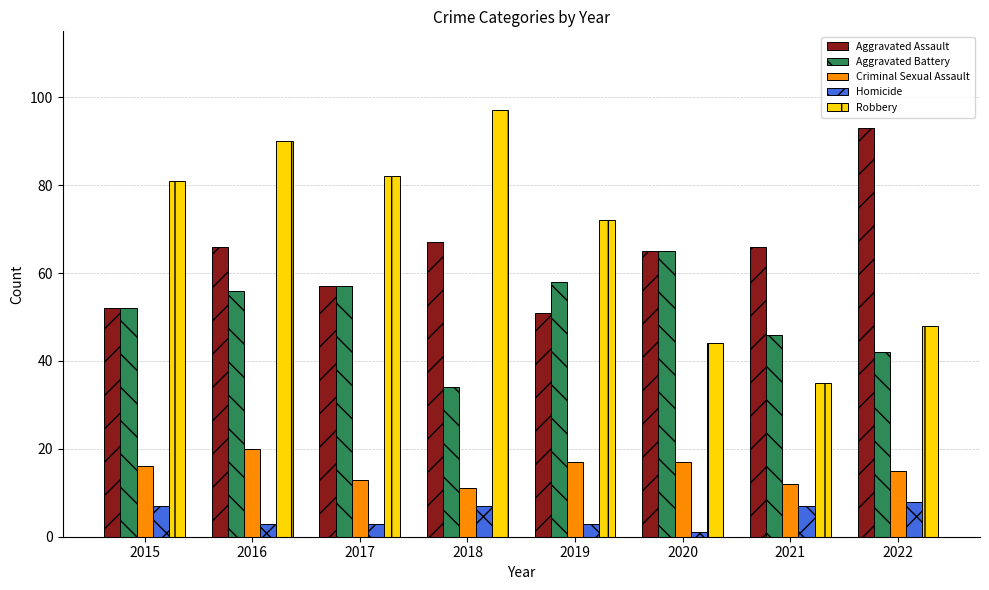

The value of Criminal Sexual Assault at 2015 is 16. True or false?

True